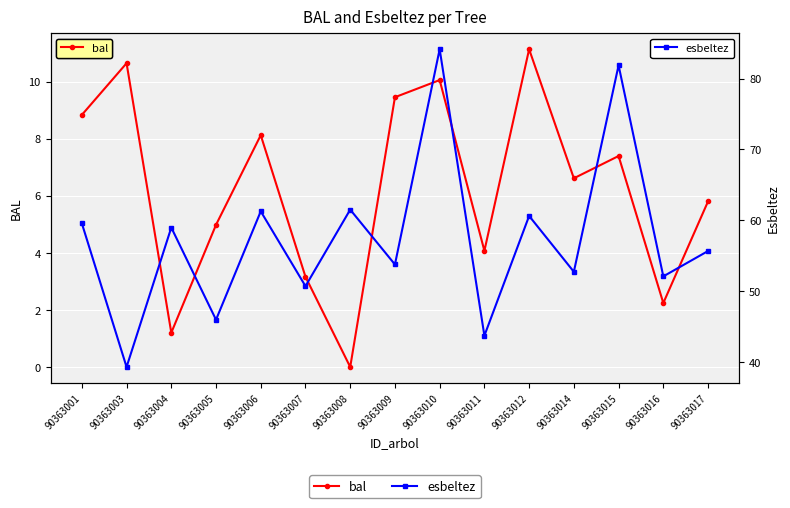

True or false: bal and esbeltez cross at least once.

False